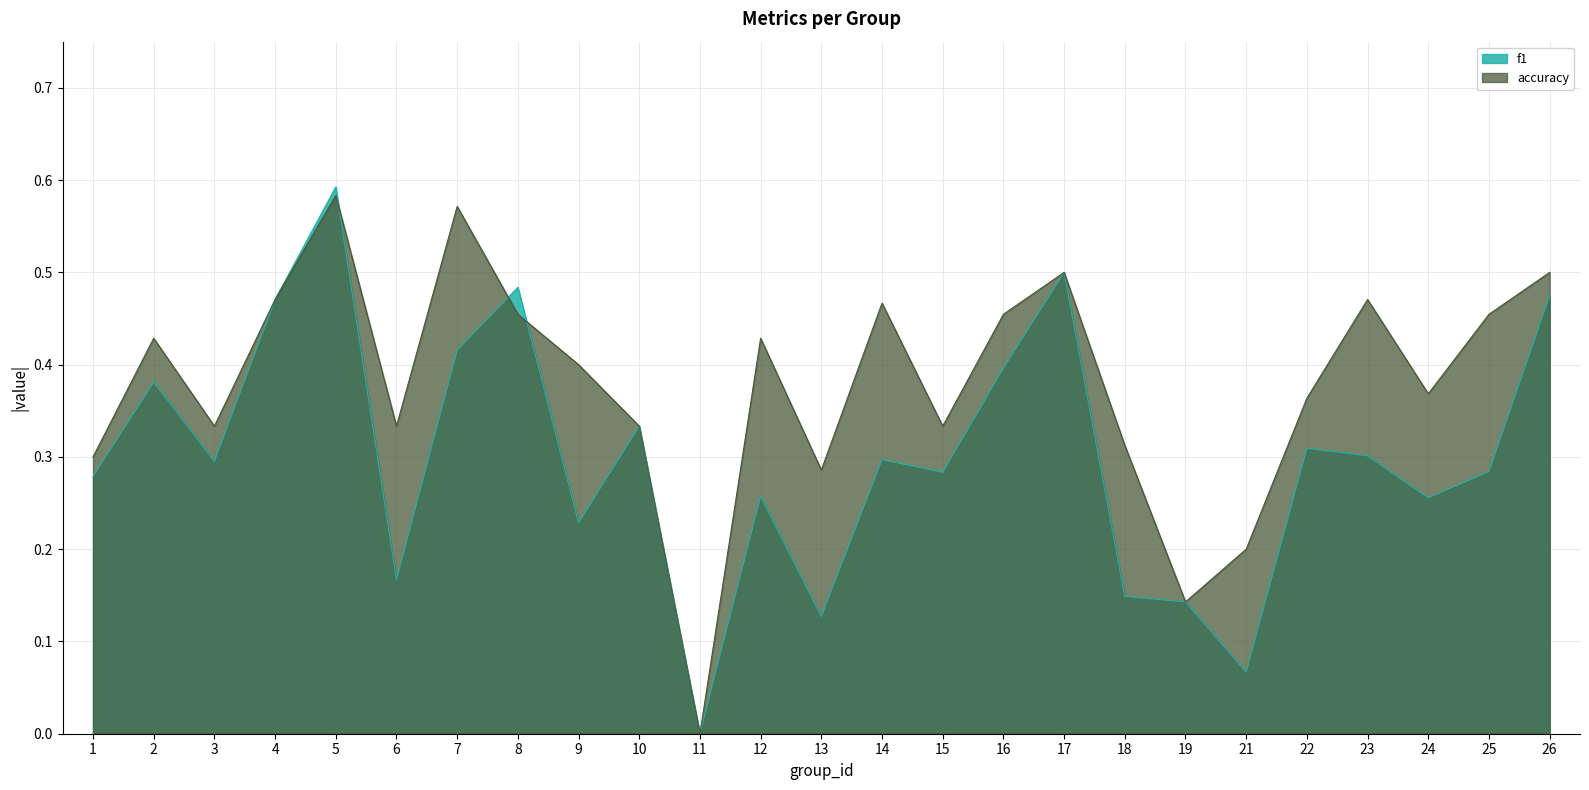

How many lines are shown in the chart?

2